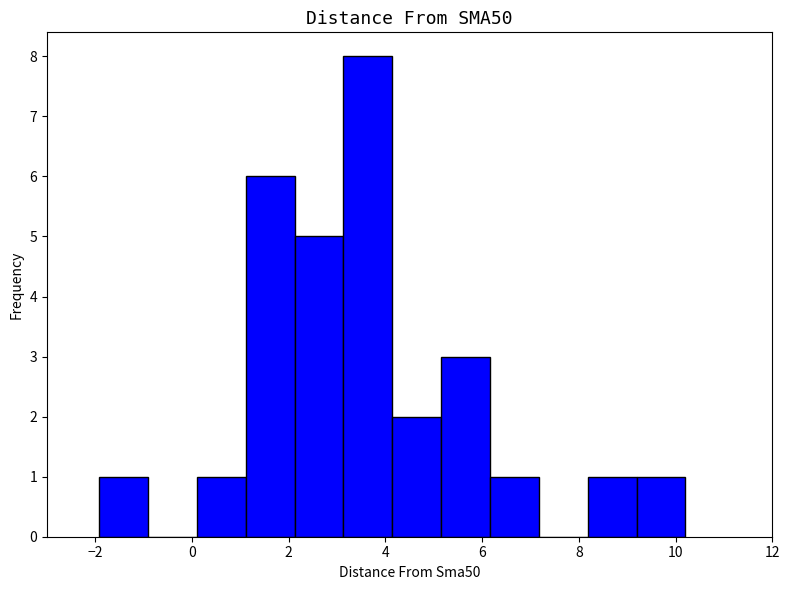

What is the height of the bar covering 4.2 to 5.2 on the x-axis? Neither the bar edges nor the heights are printed on the chart, so give them approximately, as read against the axes.

2